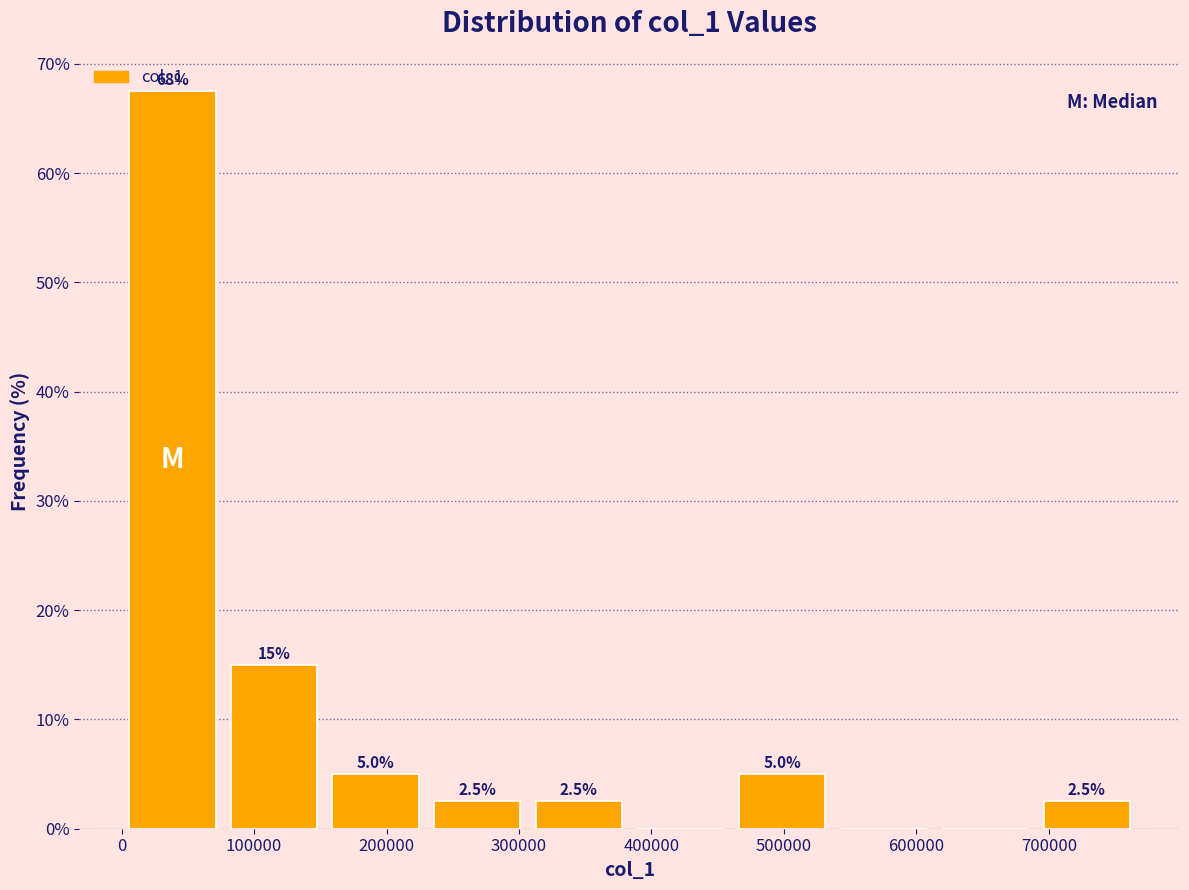

Over which range of the x-axis is the bar tallest?

0 to 80000